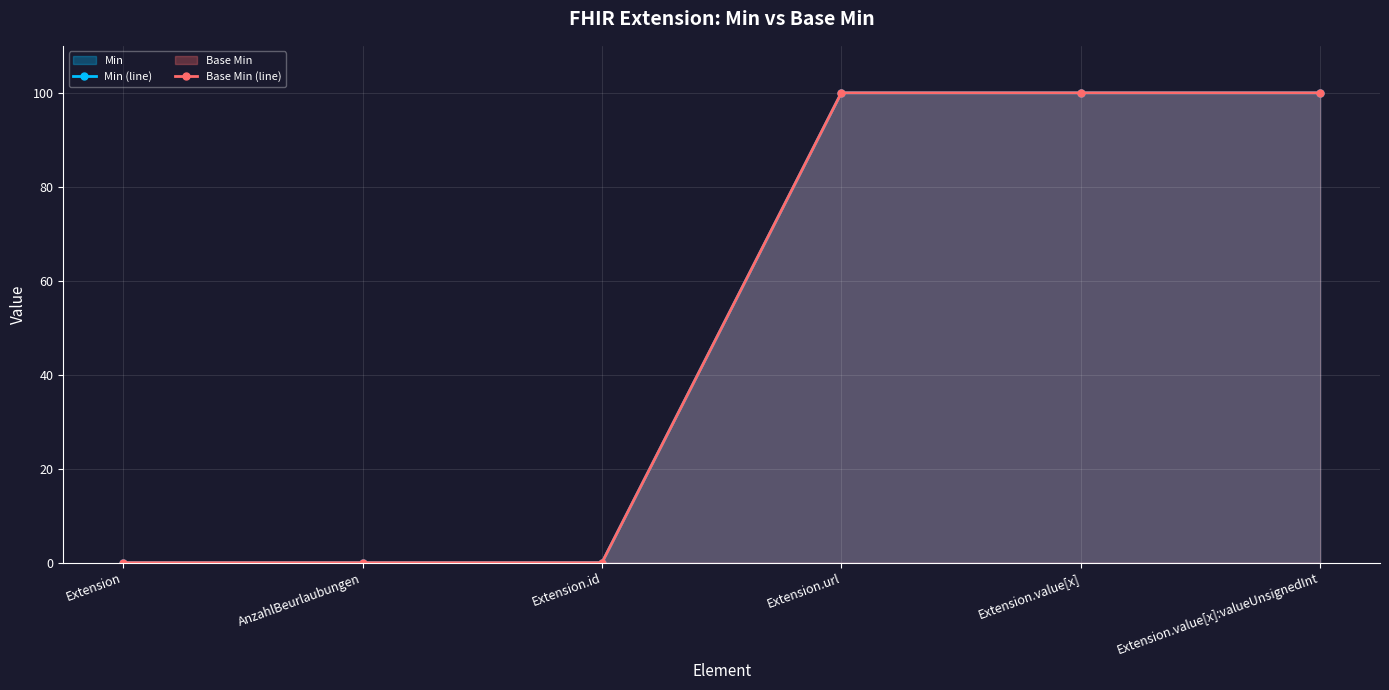

How many lines are shown in the chart?

2